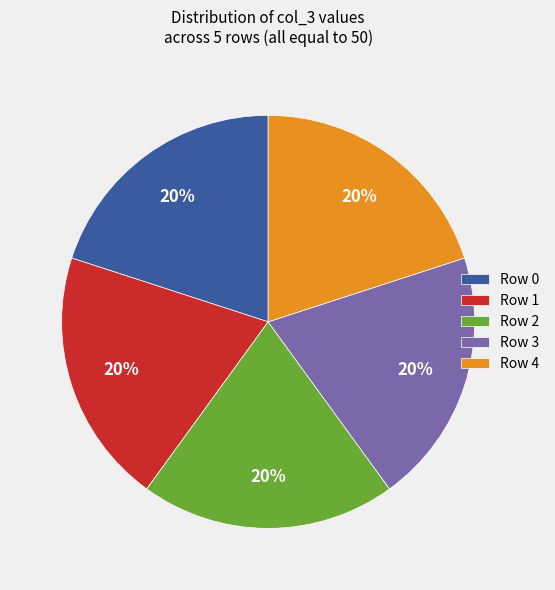

To the nearest percent, what portion does Row 3 represent?

20%